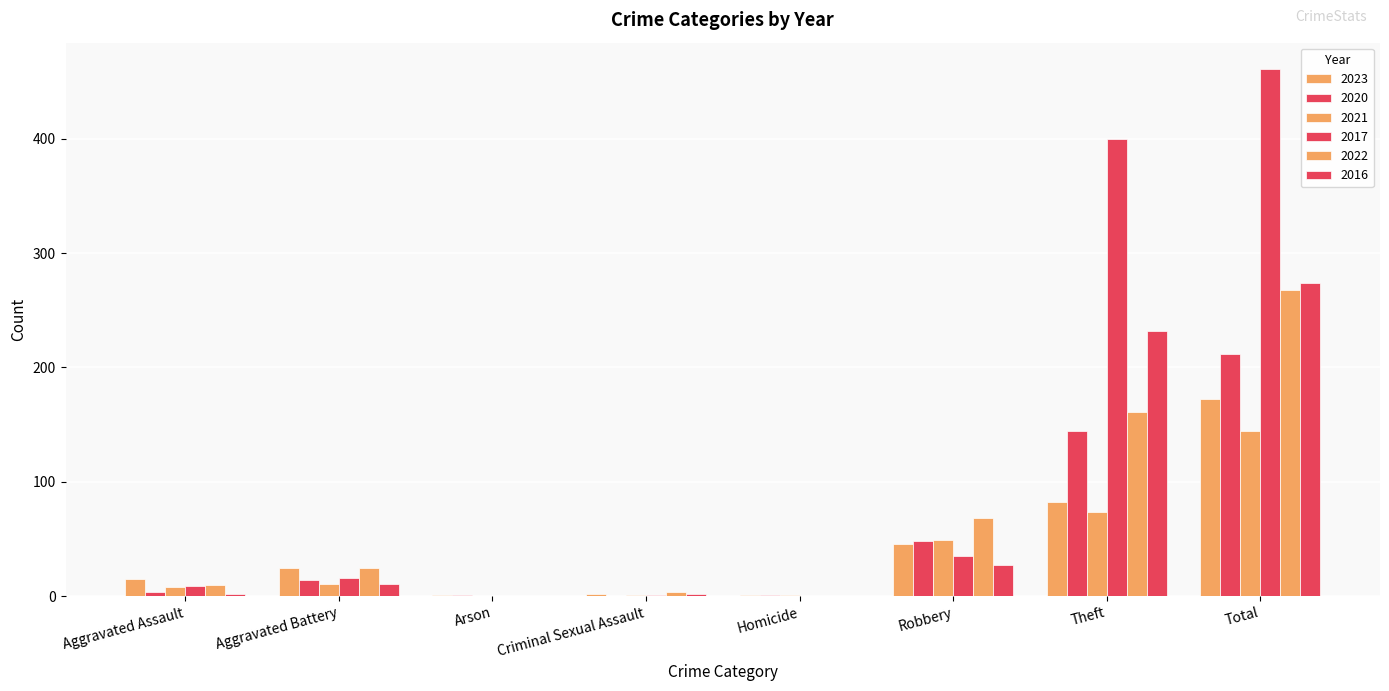

What is the label of the 4th bar from the left?

Criminal Sexual Assault